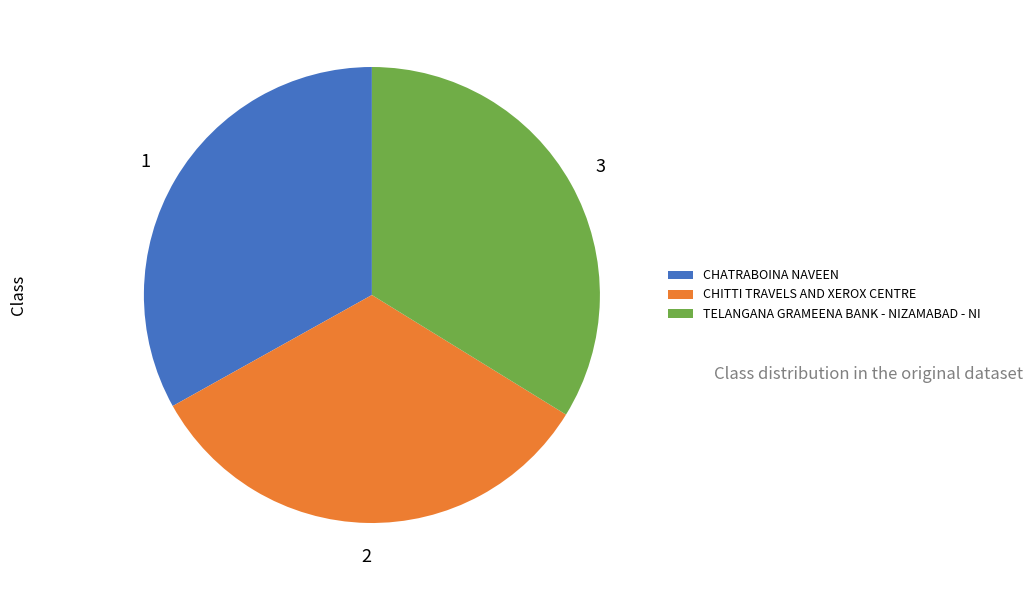

Does CHITTI TRAVELS AND XEROX CENTRE account for over 50% of the chart?

No